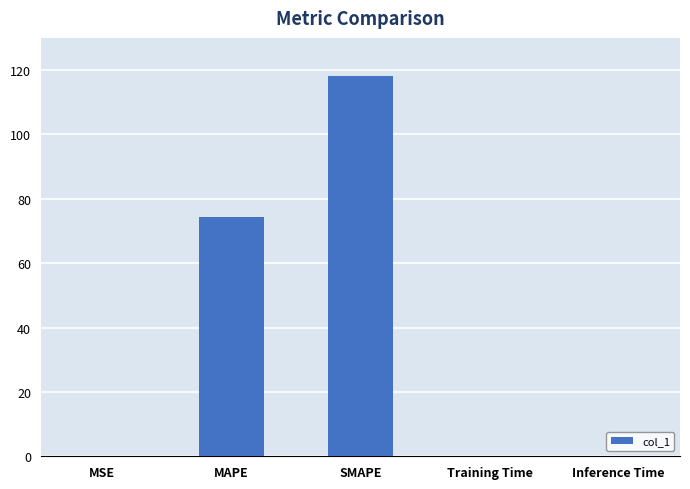

What is the greatest value displayed?

118.1